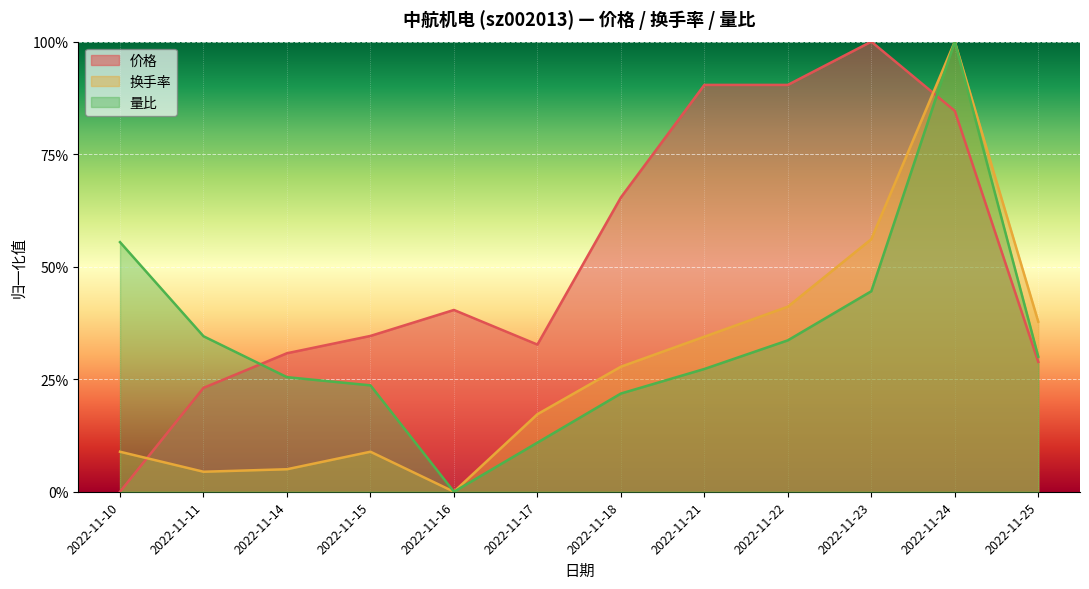

True or false: 量比 and 换手率 cross at least once.

False